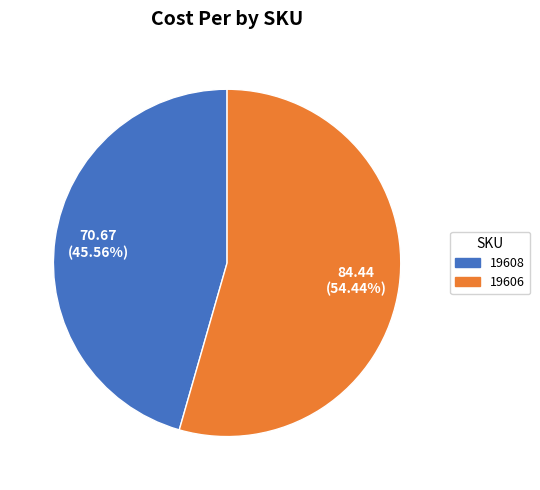

True or false: 19608 accounts for 46% of the total.

True